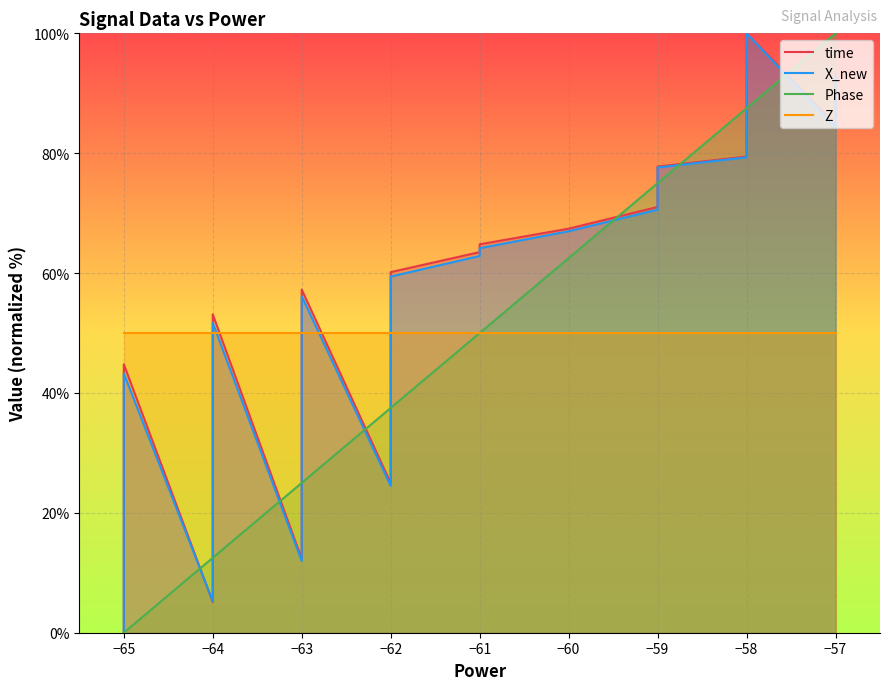

How many data points does each series have?

40